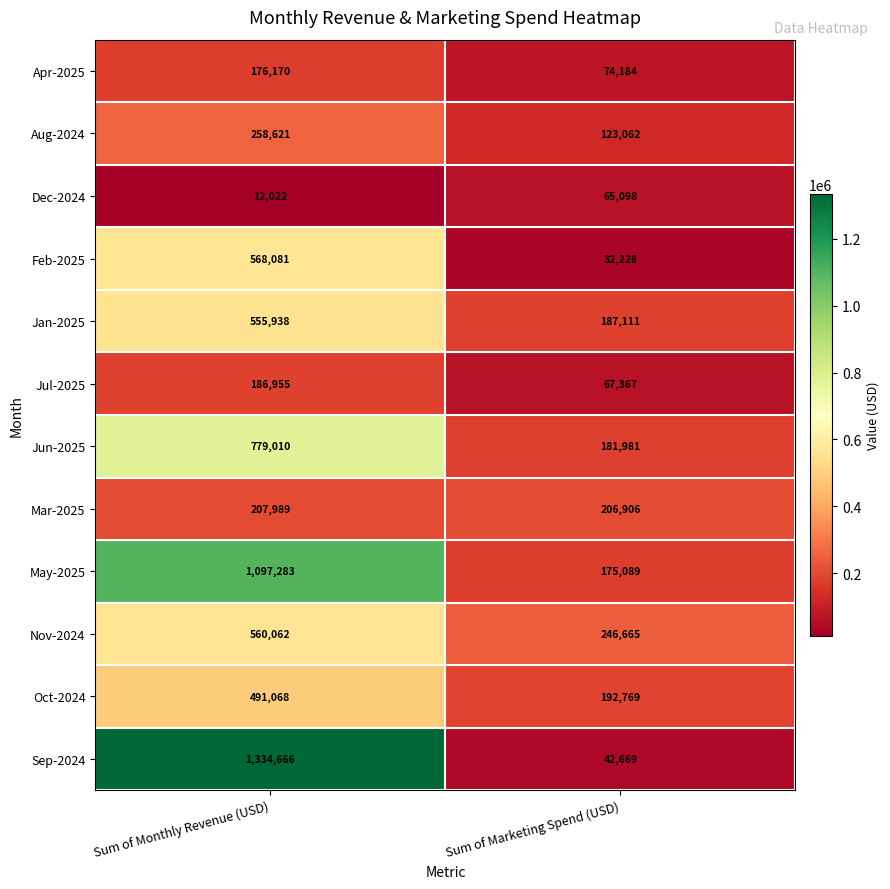

Which category has the lowest value across all series?

Sum of Monthly Revenue (USD)